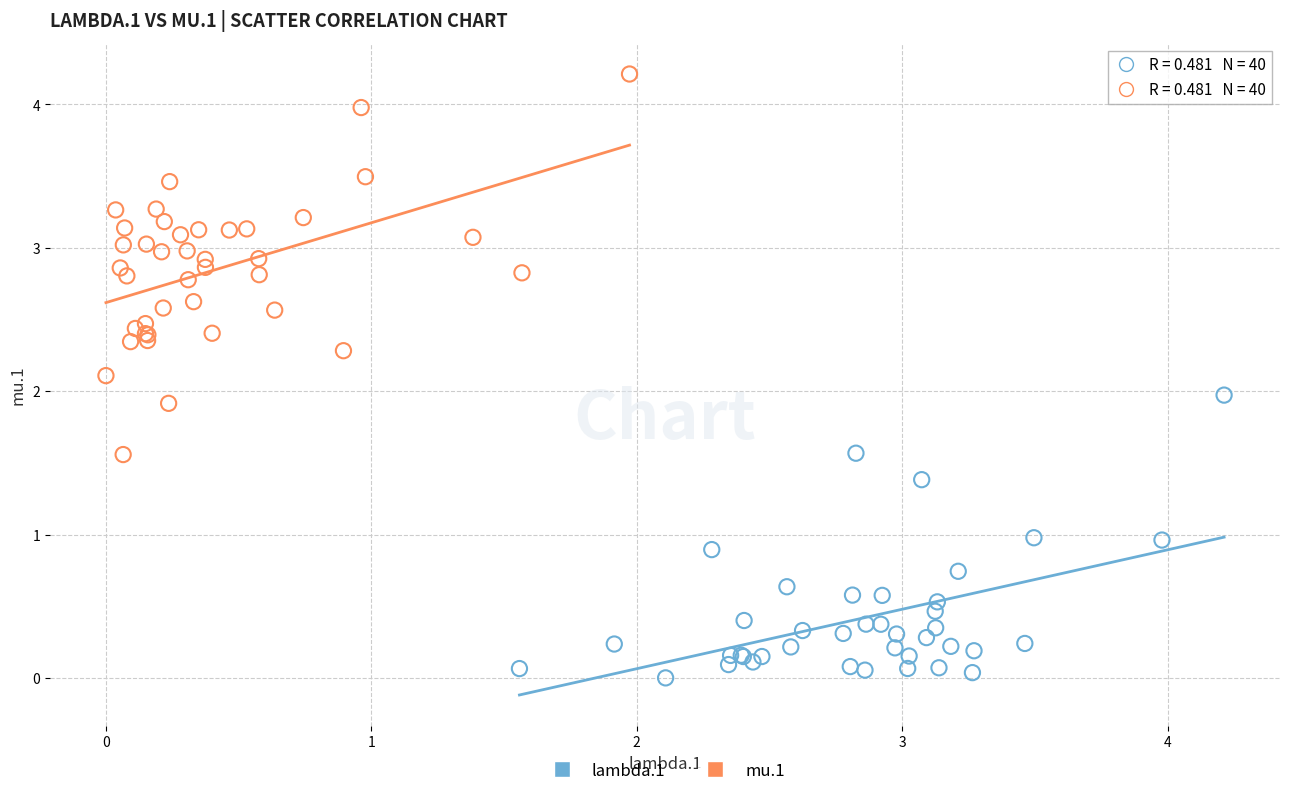

Which series reaches the maximum Y coordinate?

mu.1